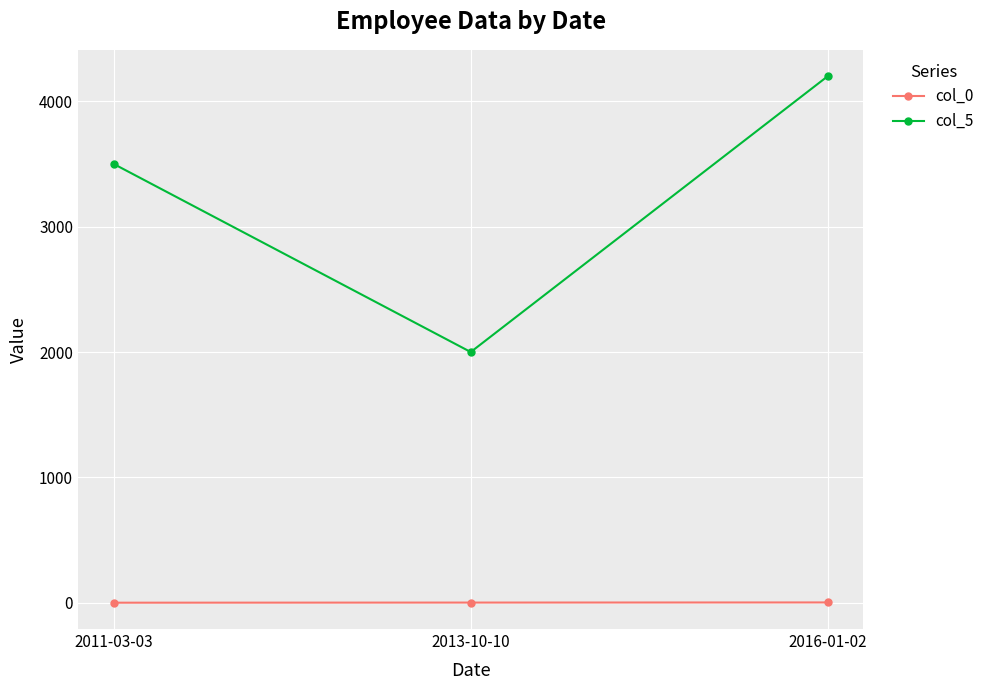

How many values in the col_5 series are below 3500?

1